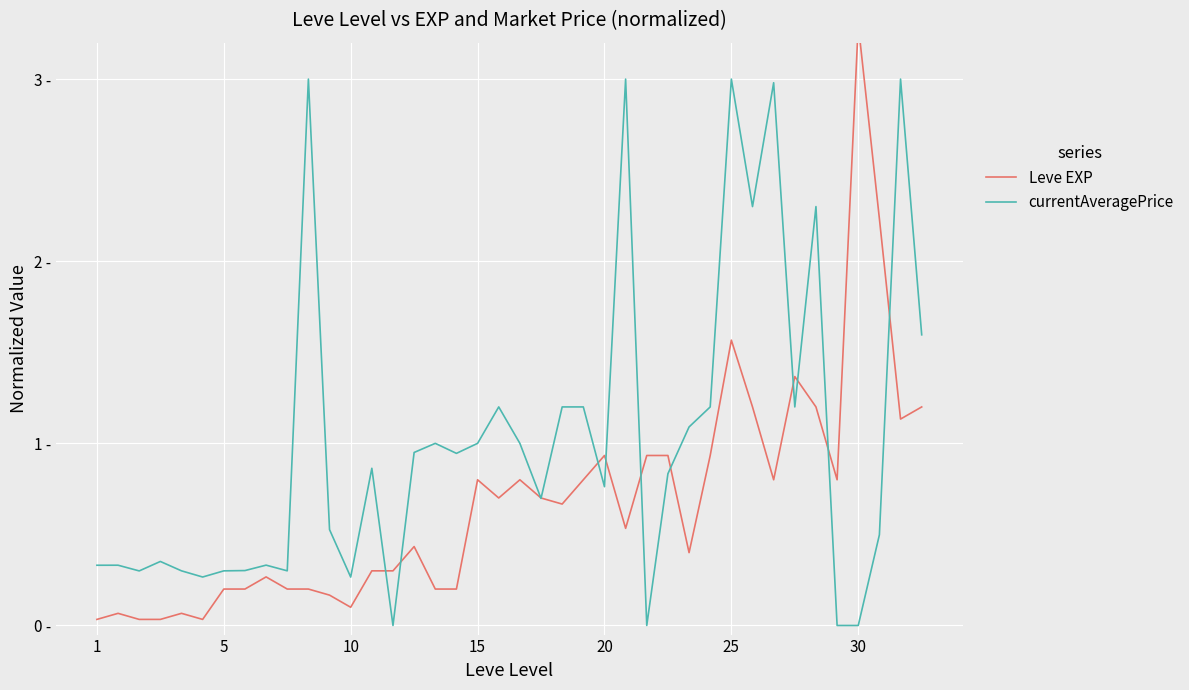

What is the difference between the Leve EXP values at 19 and 1?

0.7